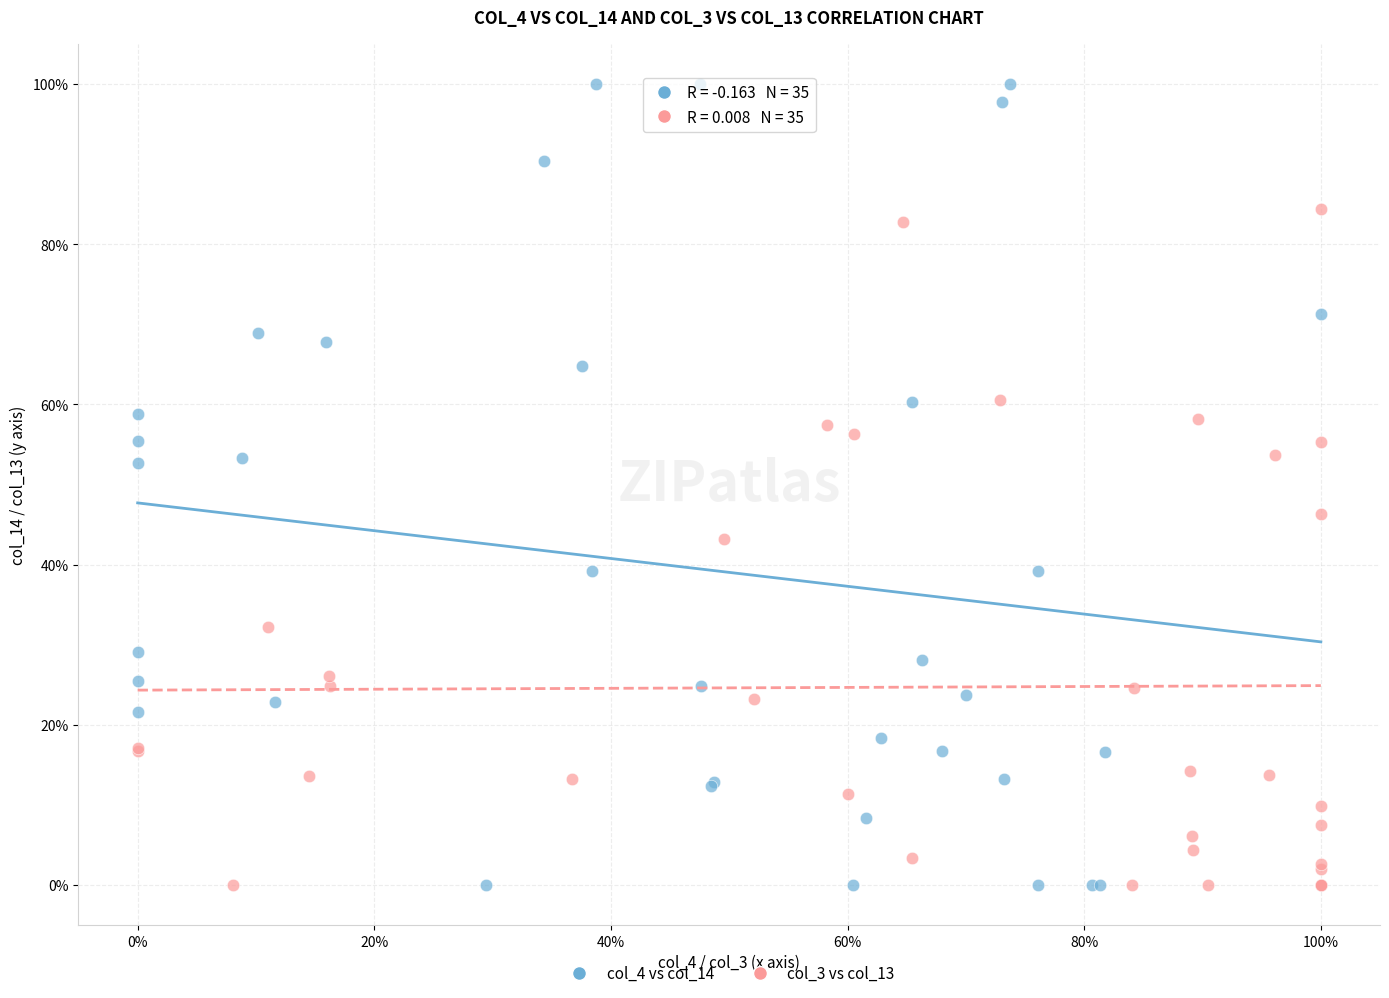

Which series reaches the maximum Y coordinate?

col_4 vs col_14